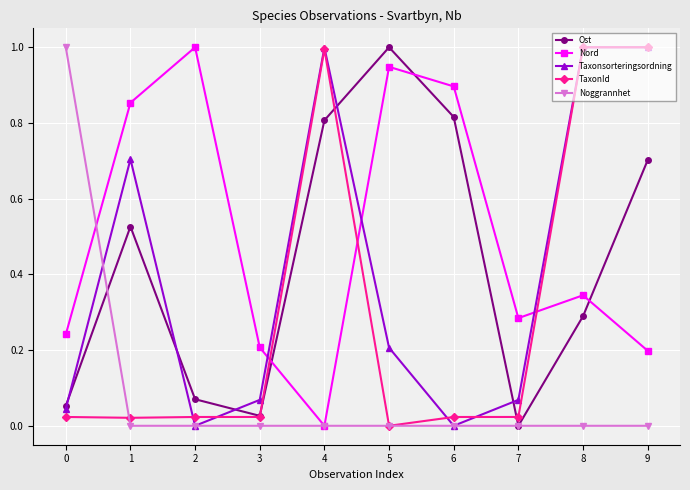

At which category does Ost reach its first local valley?

3